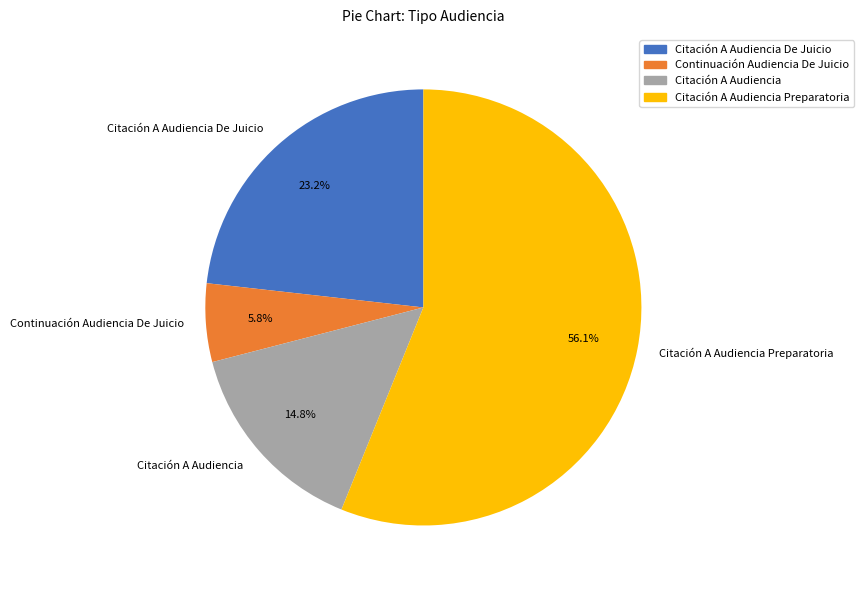

To the nearest percent, what is the average slice percentage?

25%